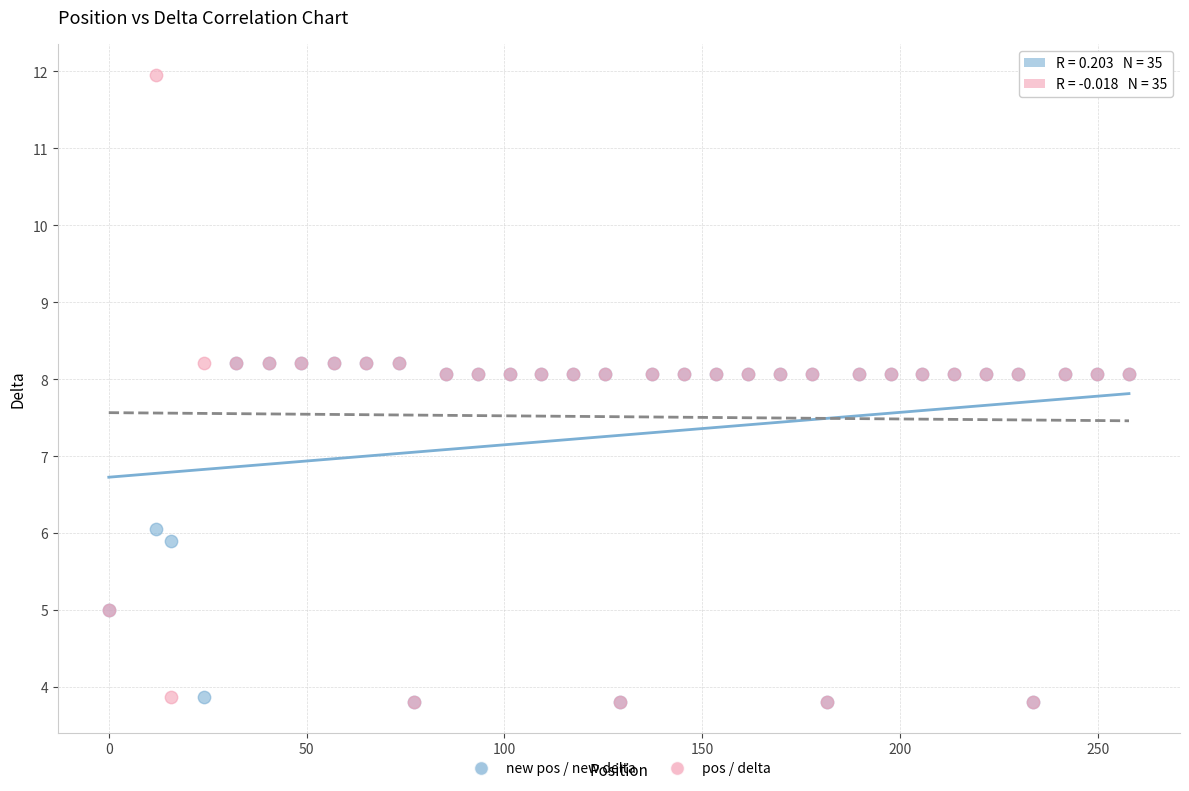

Which series contains the highest Y value?

pos / delta